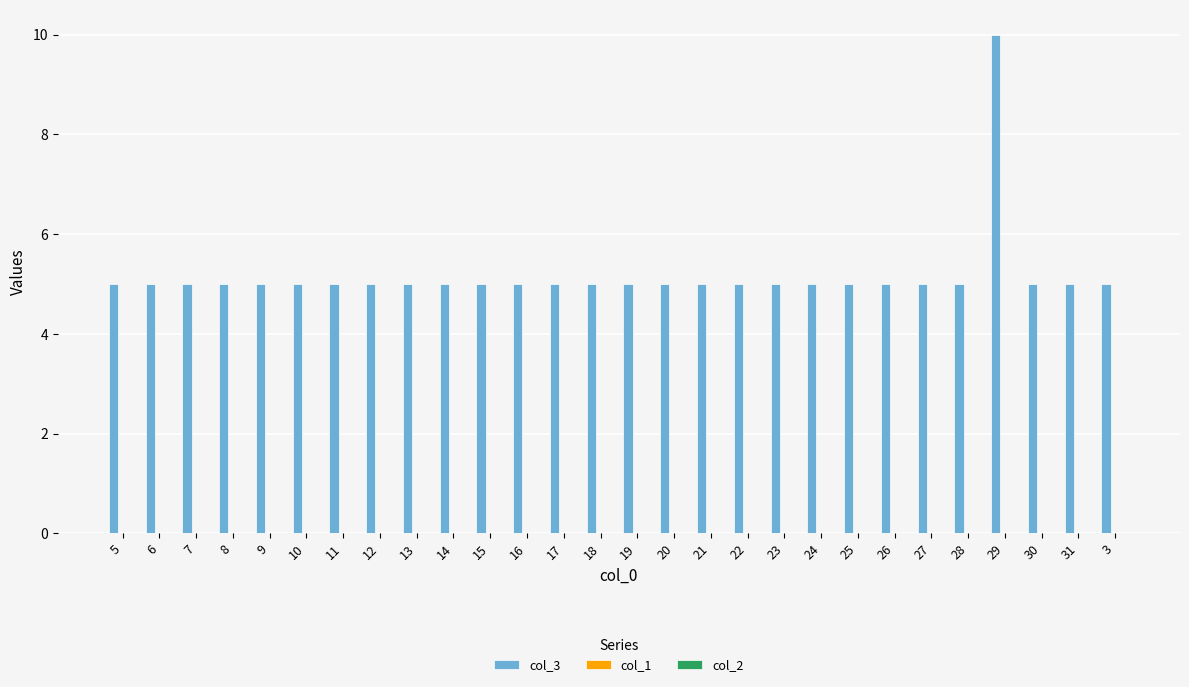

Read the value at 29.

10